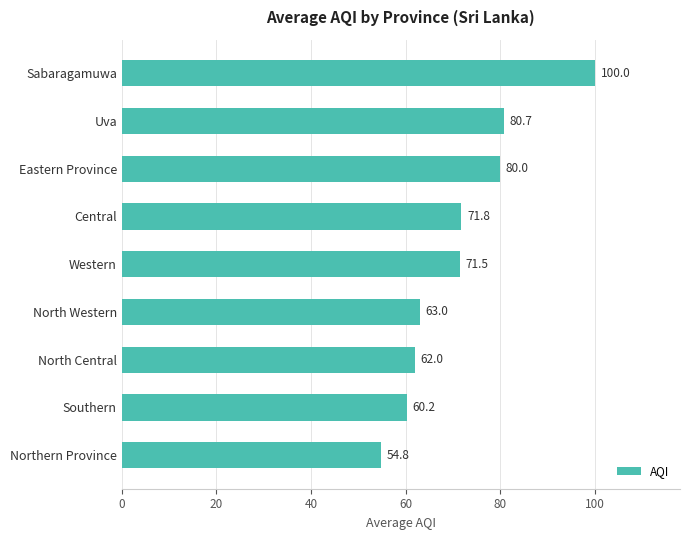

How many values exceed 71?

5